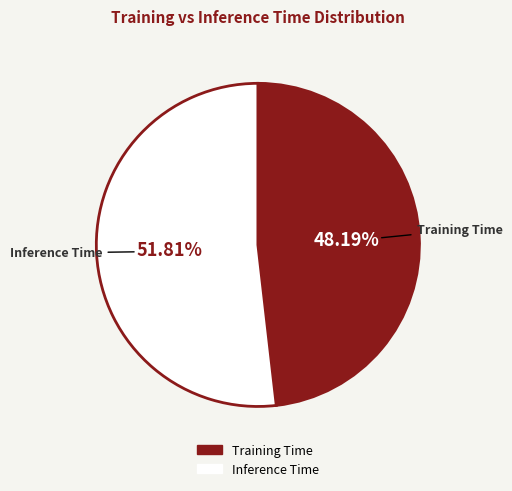

Which slice represents more than half of the pie?

Inference Time